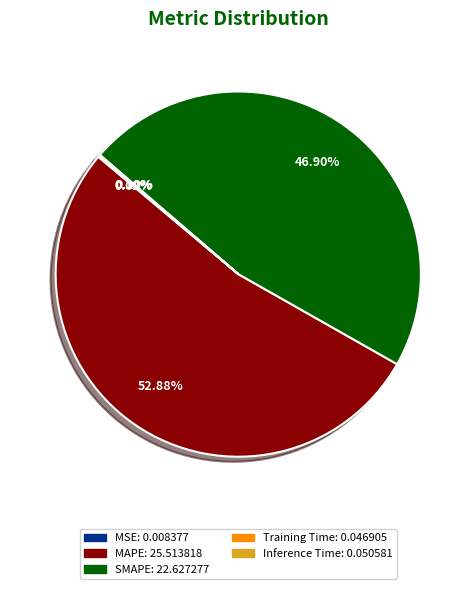

Which slice is the largest?

MAPE